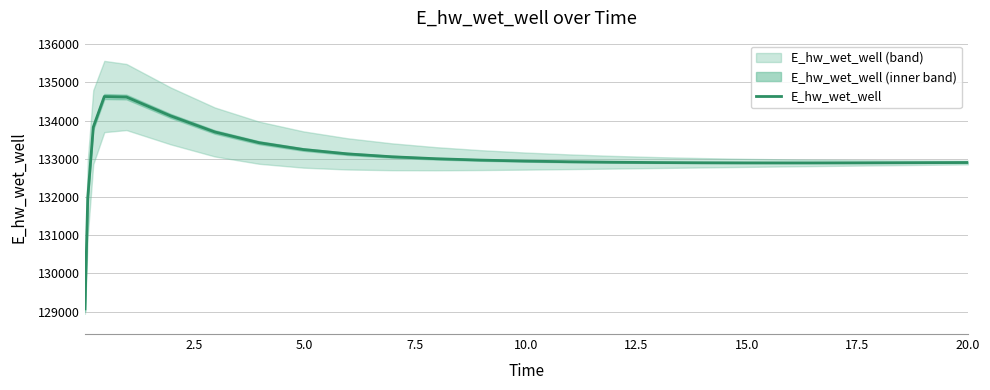

What is the value of the 22nd point from the left?

132891.8